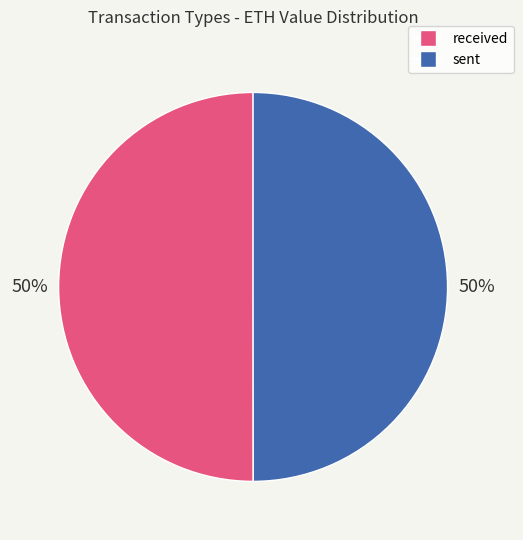

Count the number of slices in the pie.

2